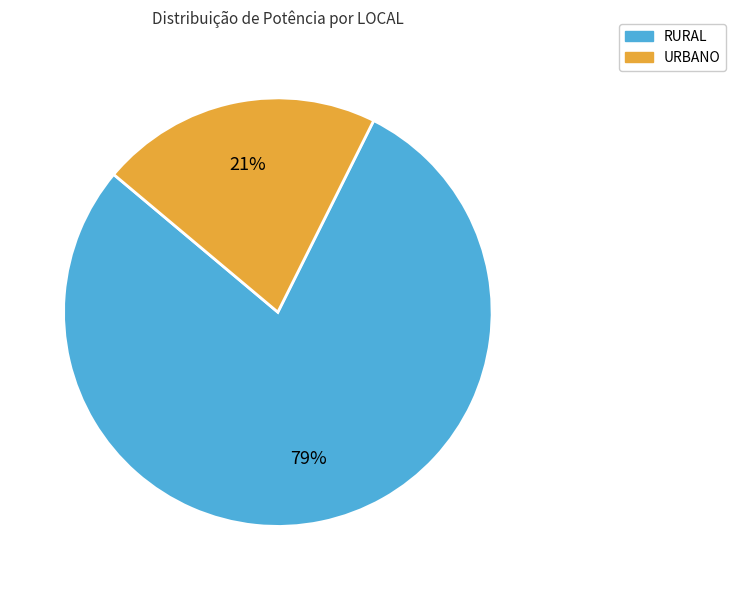

To the nearest percent, what percentage of the pie is RURAL?

79%